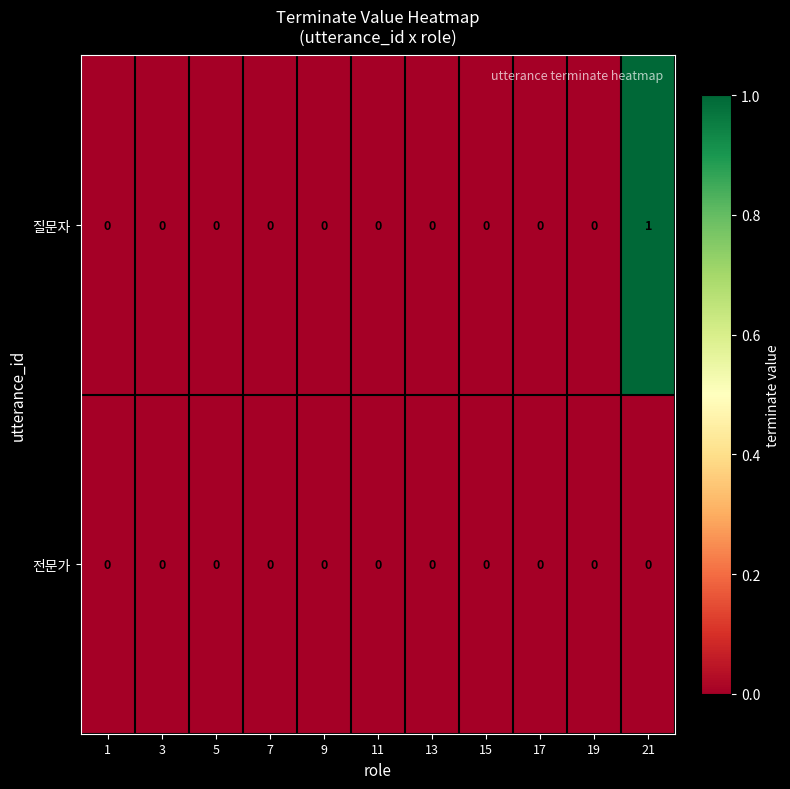

Which series has the largest total across all categories?

질문자